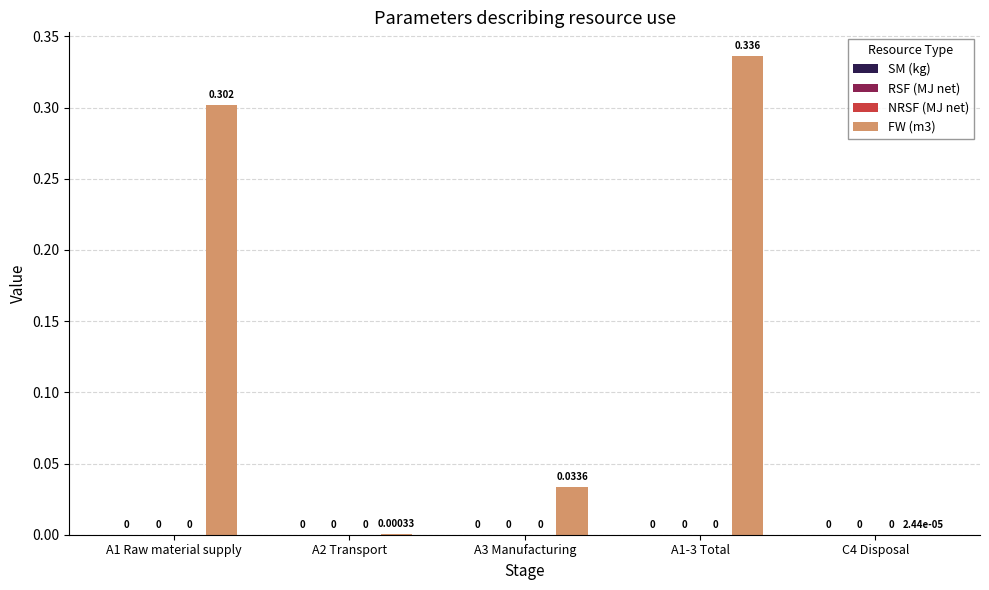

Reading right to left, what are all the values shown in this chart?

SM (kg): 0.0	0.0	0.0	0.0	0.0
RSF (MJ net): 0.0	0.0	0.0	0.0	0.0
NRSF (MJ net): 0.0	0.0	0.0	0.0	0.0
FW (m3): 0.0	0.3	0.0	0.0	0.3